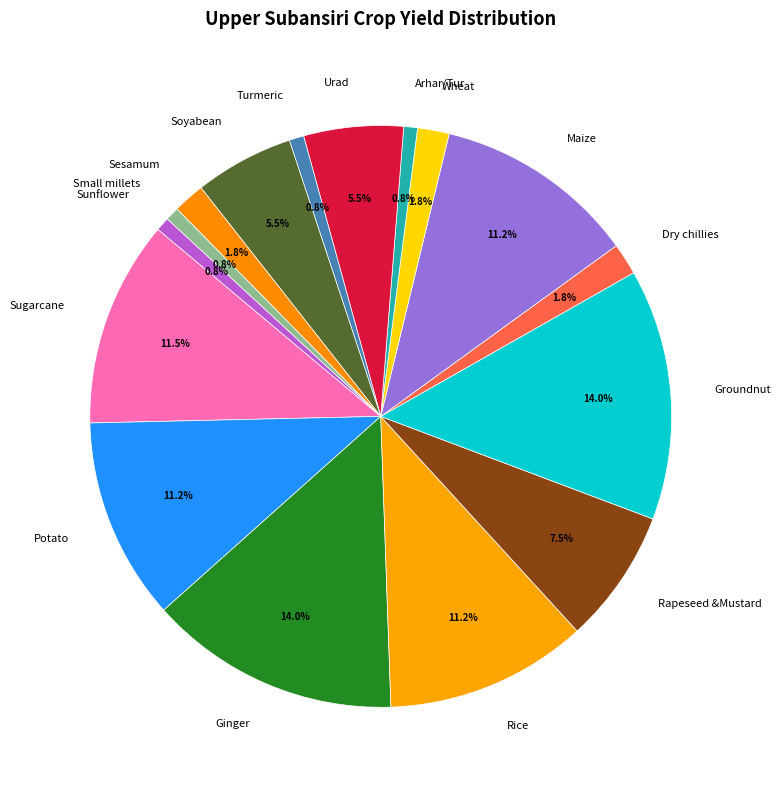

Is there any slice that represents more than half of the pie?

No